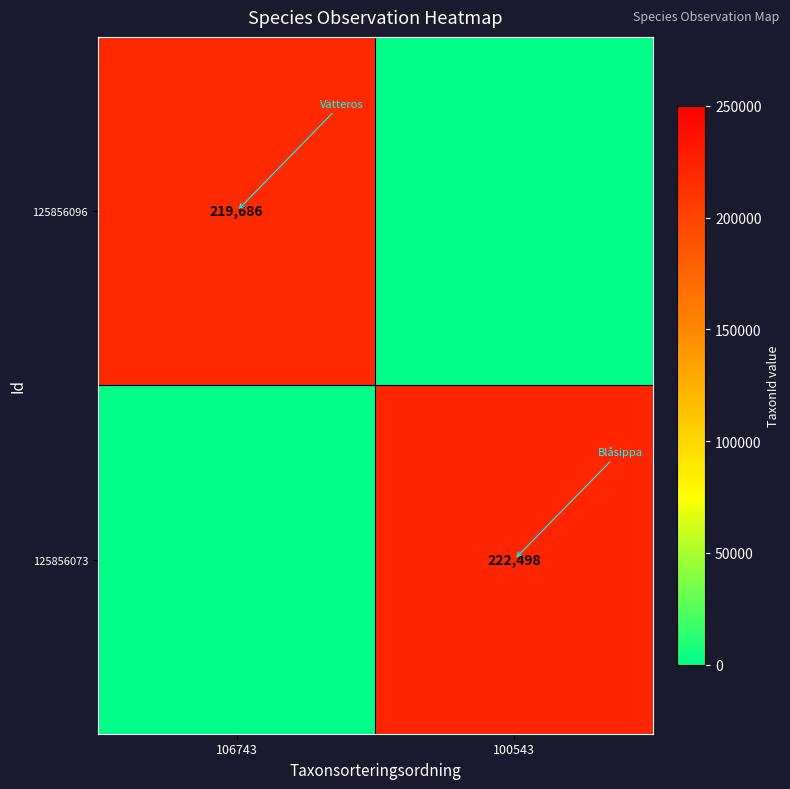

True or false: 125856096 has a value of 72013 at 106743.

False